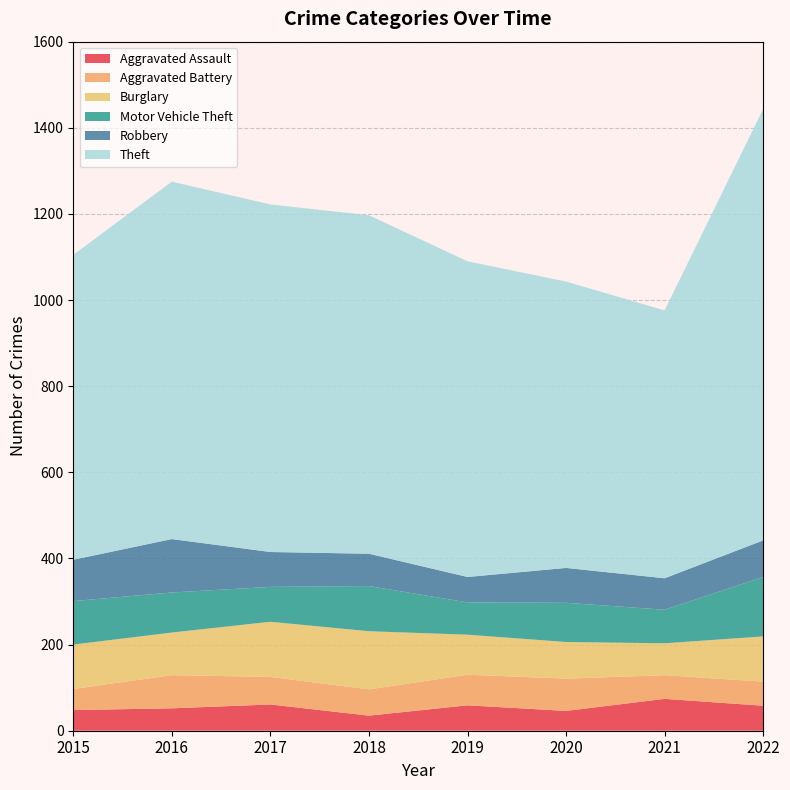

How many lines are shown in the chart?

6